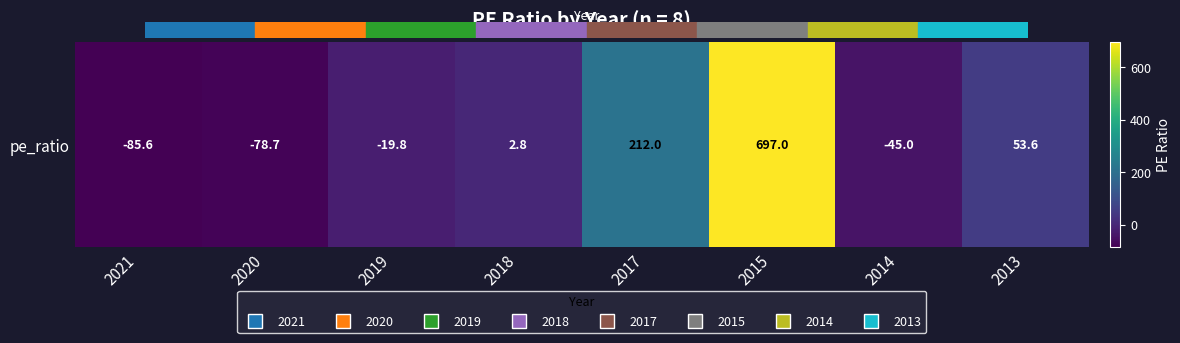

The chart shows a value of 981.6 at 2015. True or false?

False